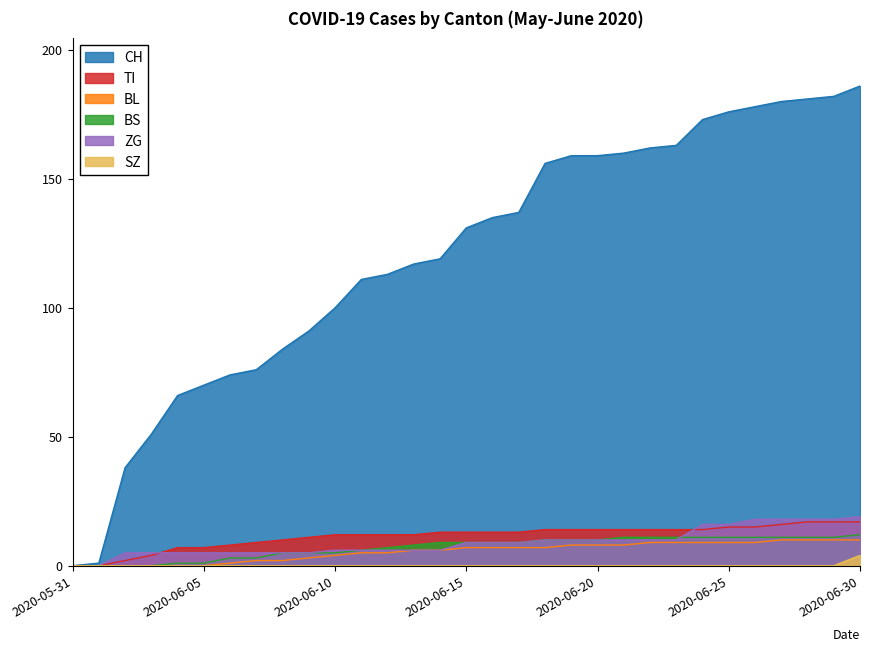

What is the difference between the second highest and minimum values in the ZG series?

18